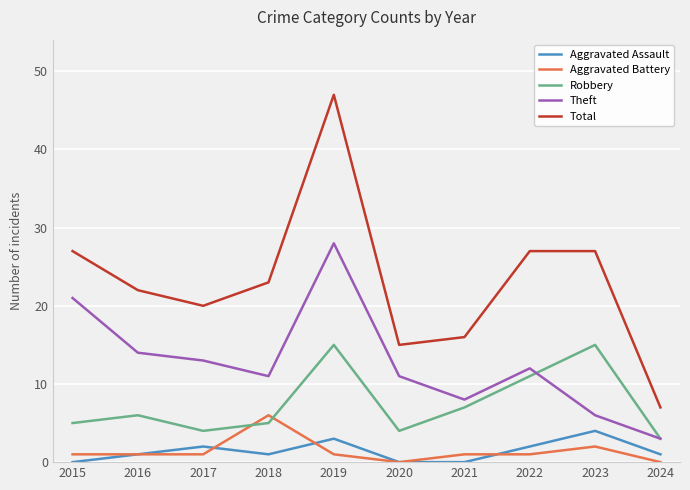

At which category is the sum across all series the highest?

2019